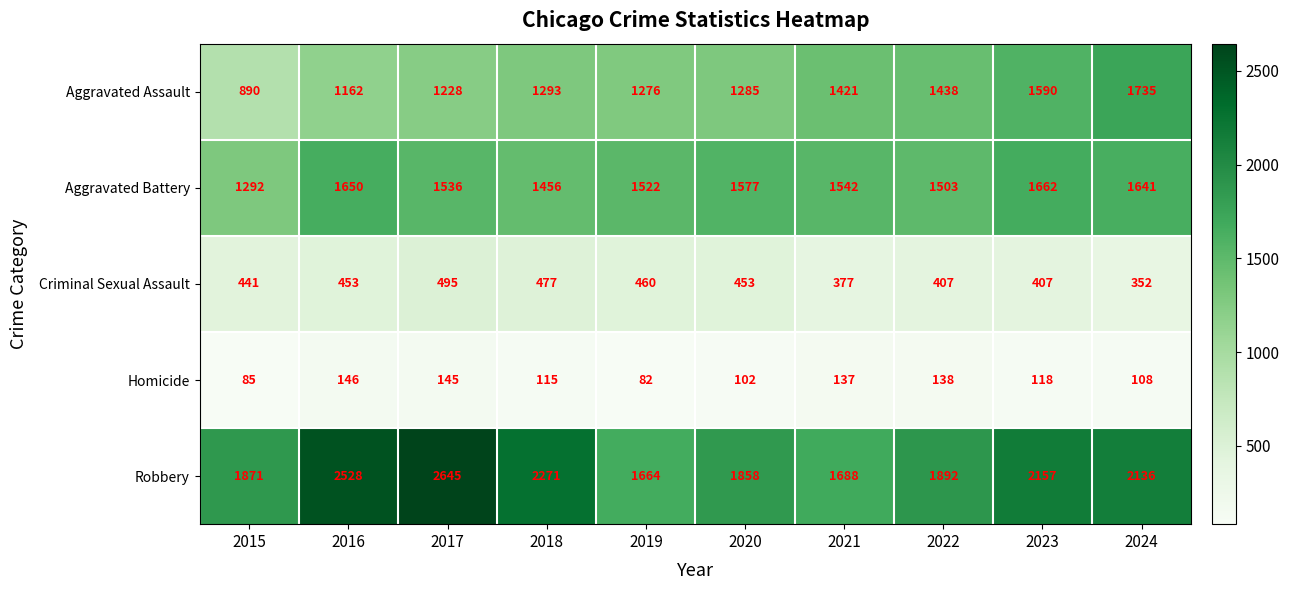

Rank the series at 2015 from highest to lowest value.

Robbery, Aggravated Battery, Aggravated Assault, Criminal Sexual Assault, Homicide